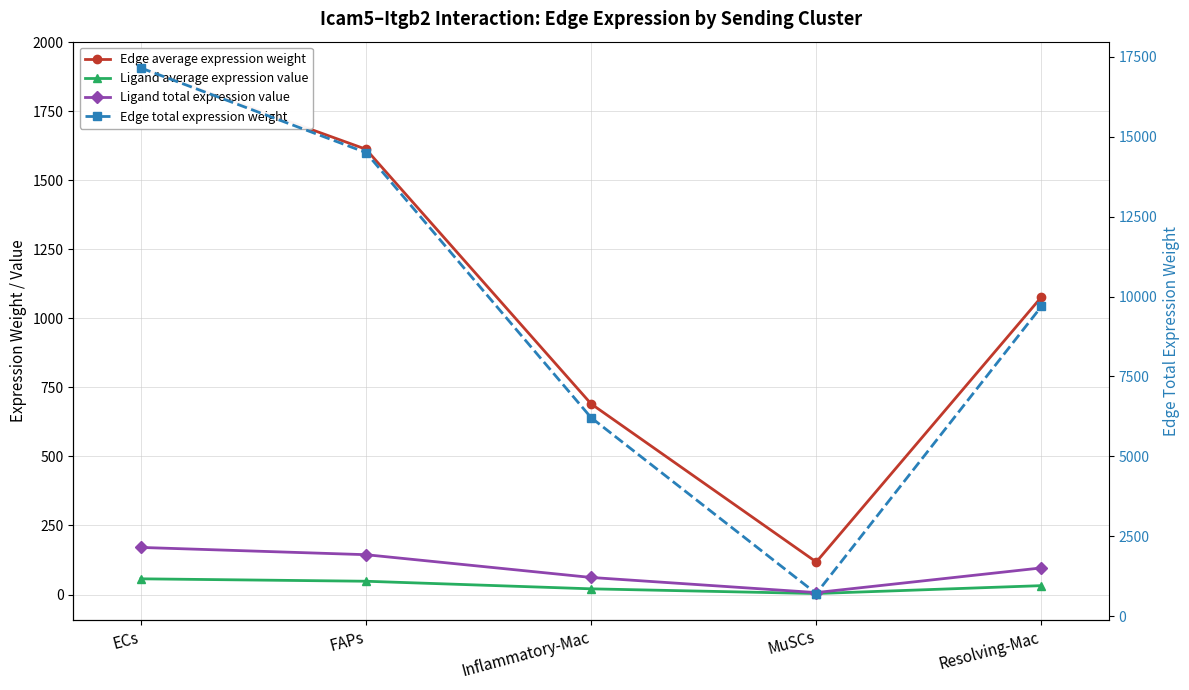

Is this an area chart (filled region under the line)?

No